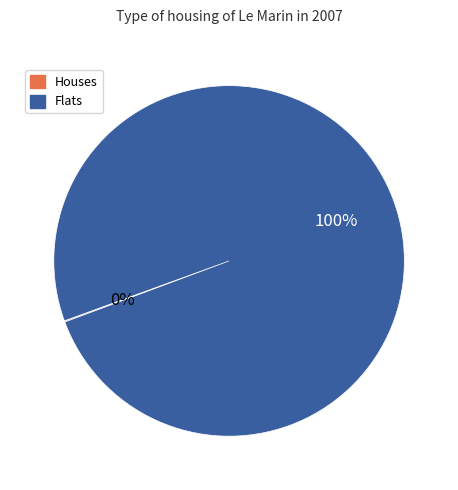

True or false: Flats accounts for 100% of the total.

True